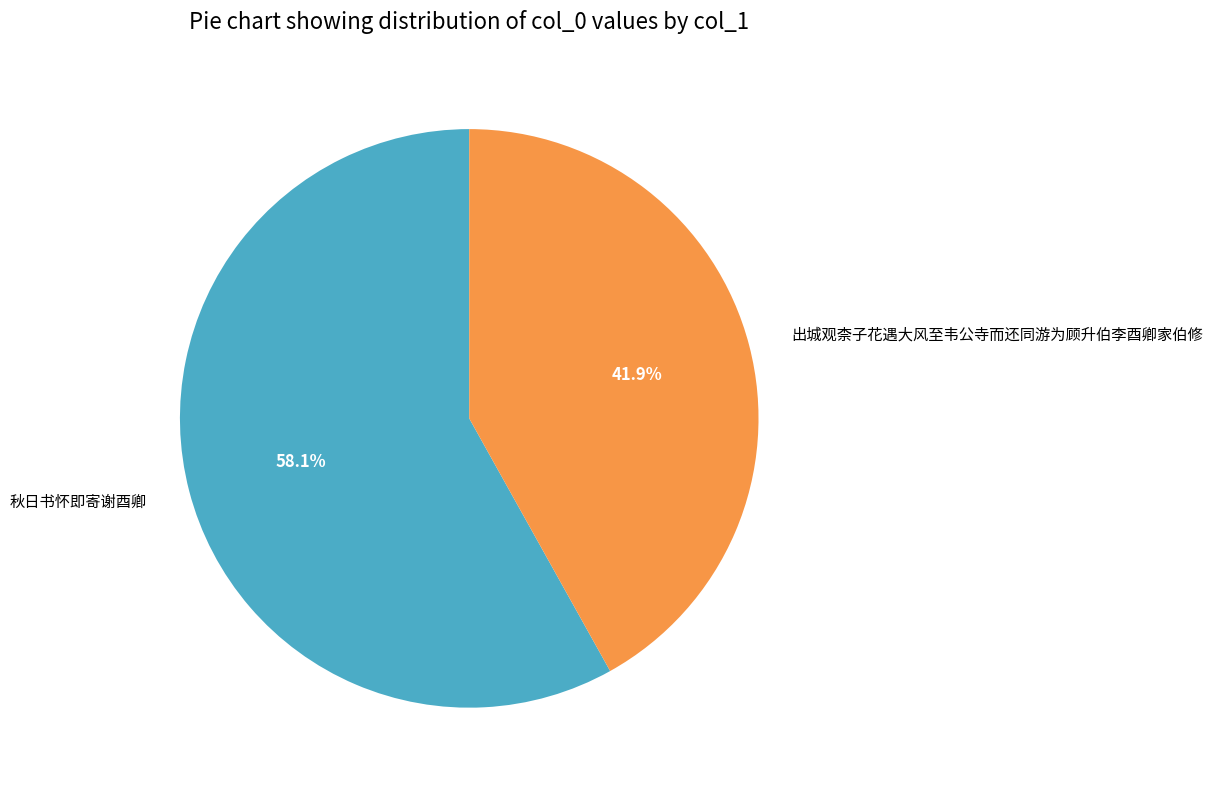

Is there a majority slice in this chart?

Yes